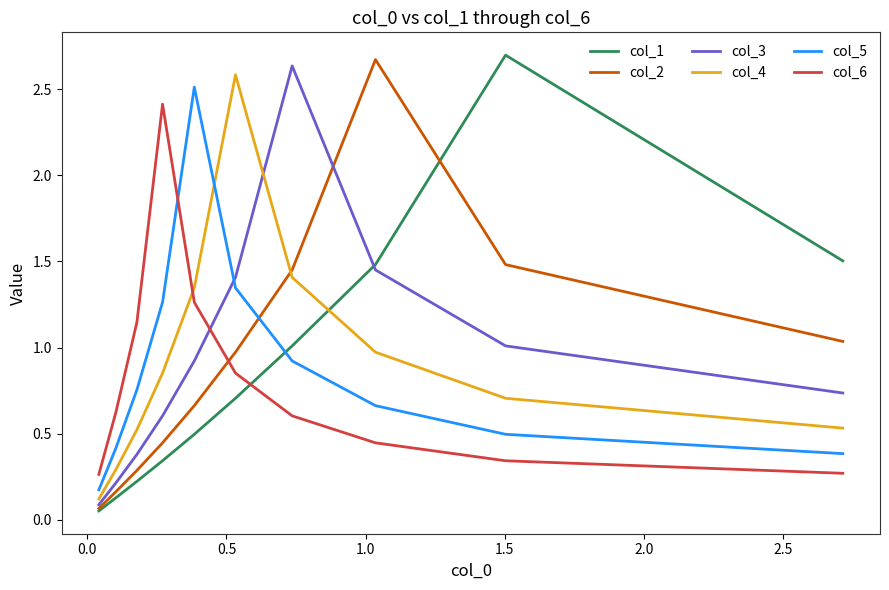

Between 1.5 and 2.0, which is larger?

1.5